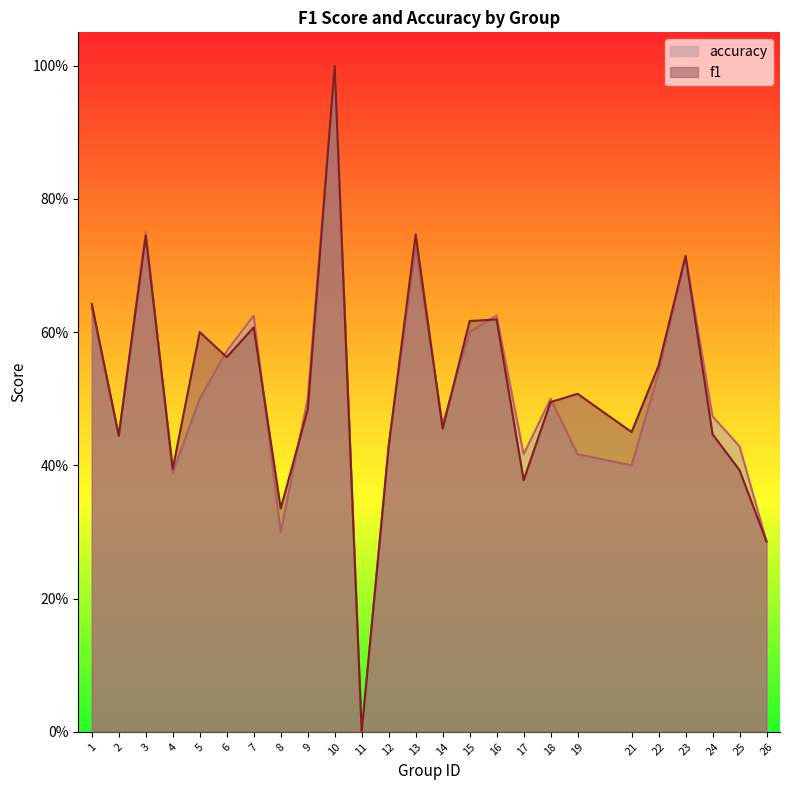

Where do accuracy and f1 first cross each other?

3 and 4